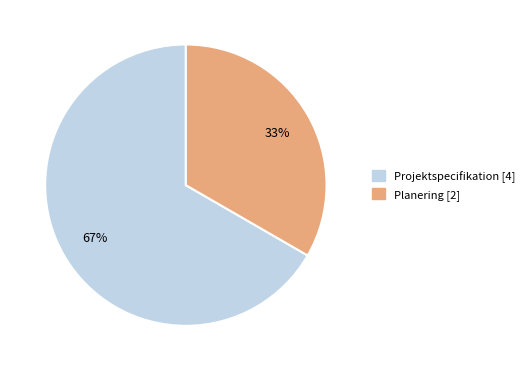

Is there a majority slice in this chart?

Yes